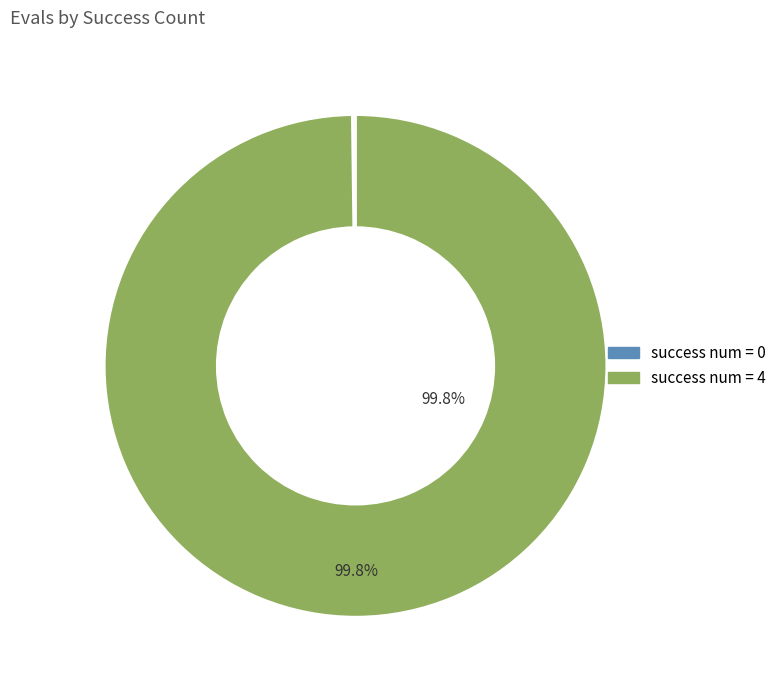

To the nearest percent, what is the average slice percentage?

50%